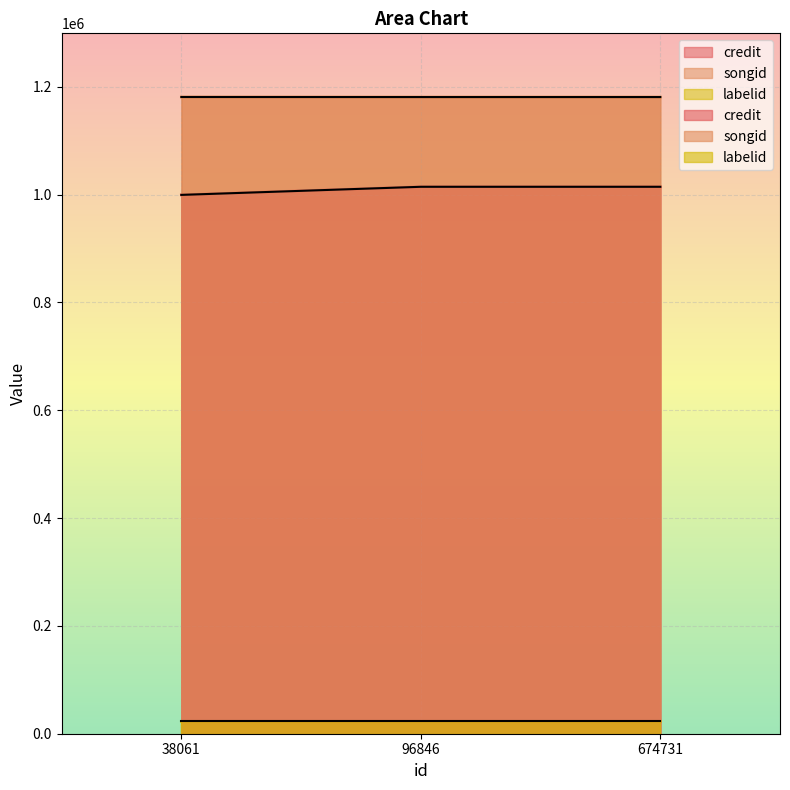

What is the sum of all credit values?

3028431